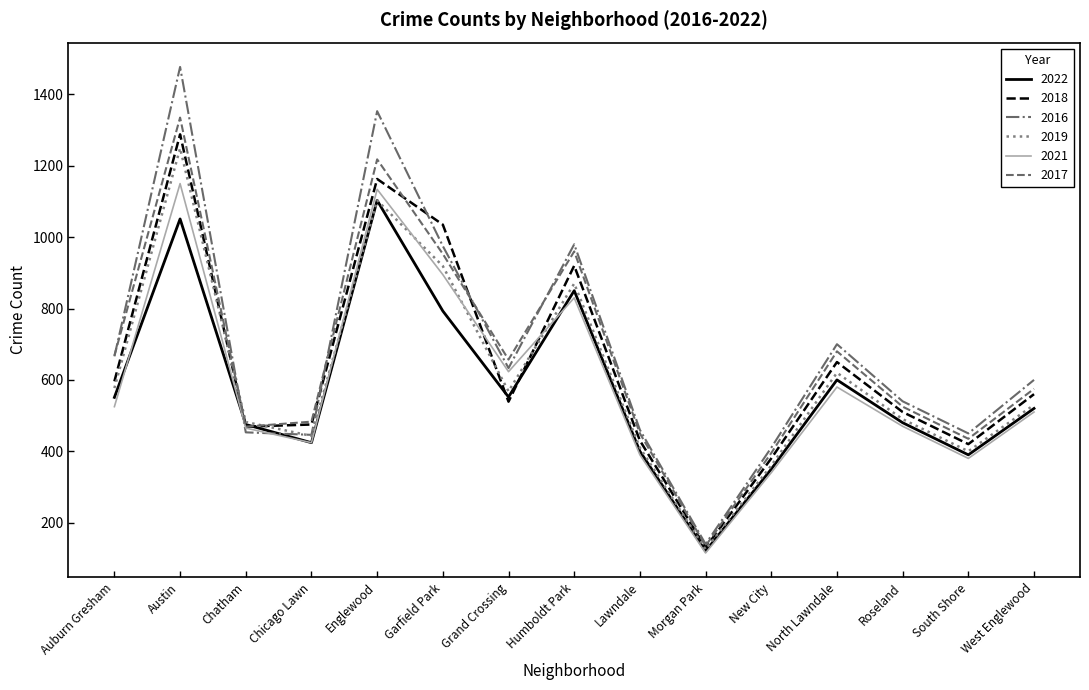

What is the sum of all 2019 values?

9146